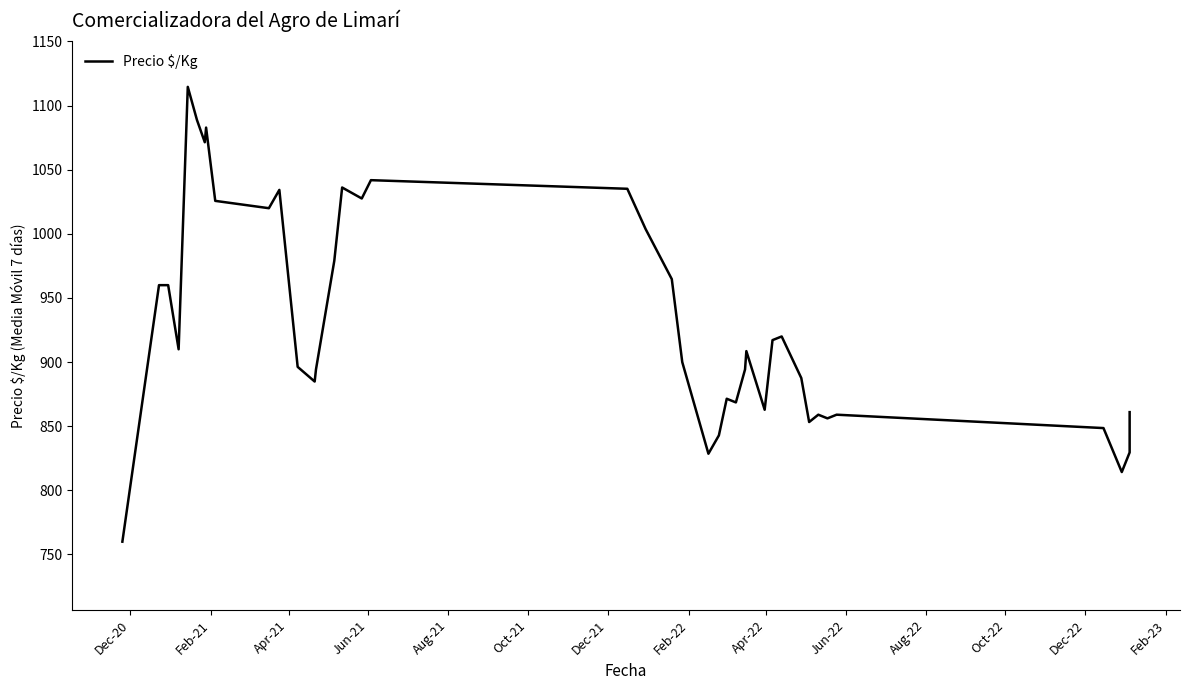

Count the number of categories in the chart.

40